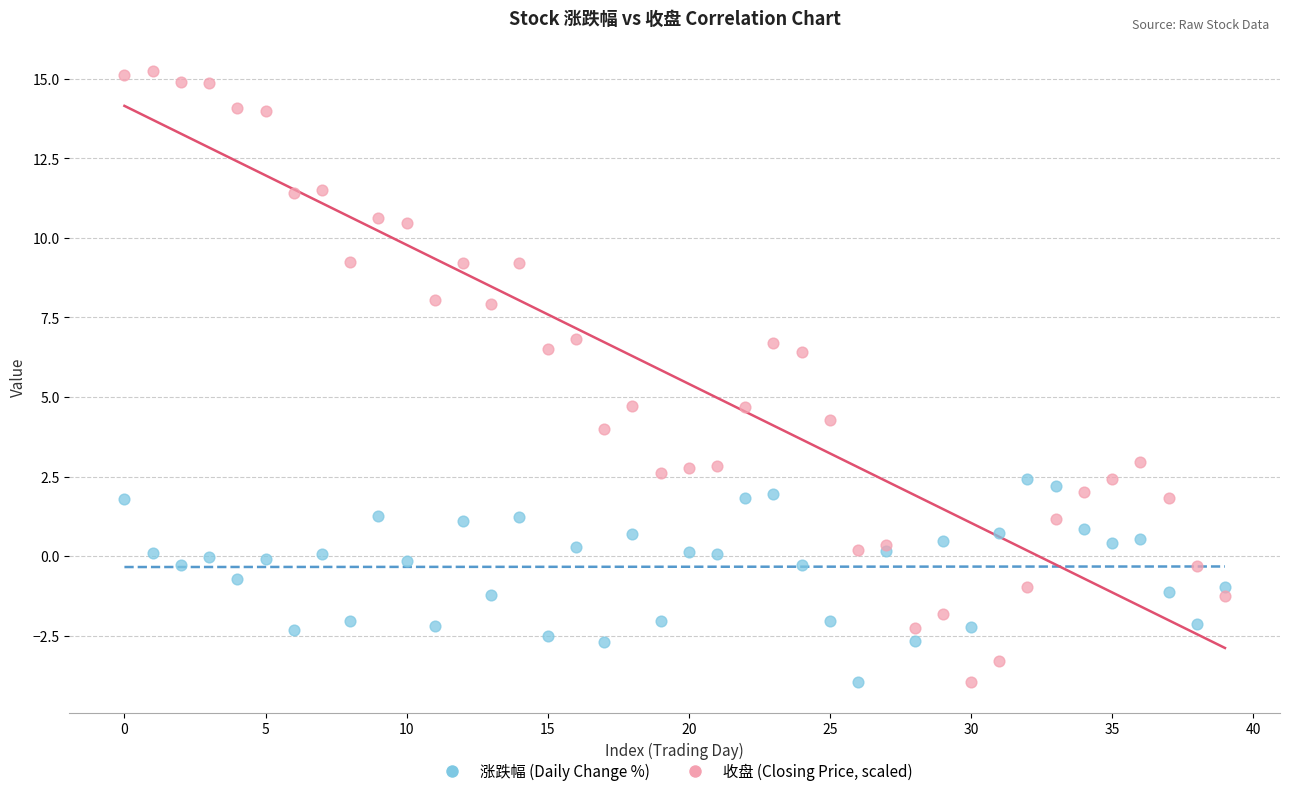

Which series has the largest Y range (max minus min)?

收盘 (Closing Price, scaled)